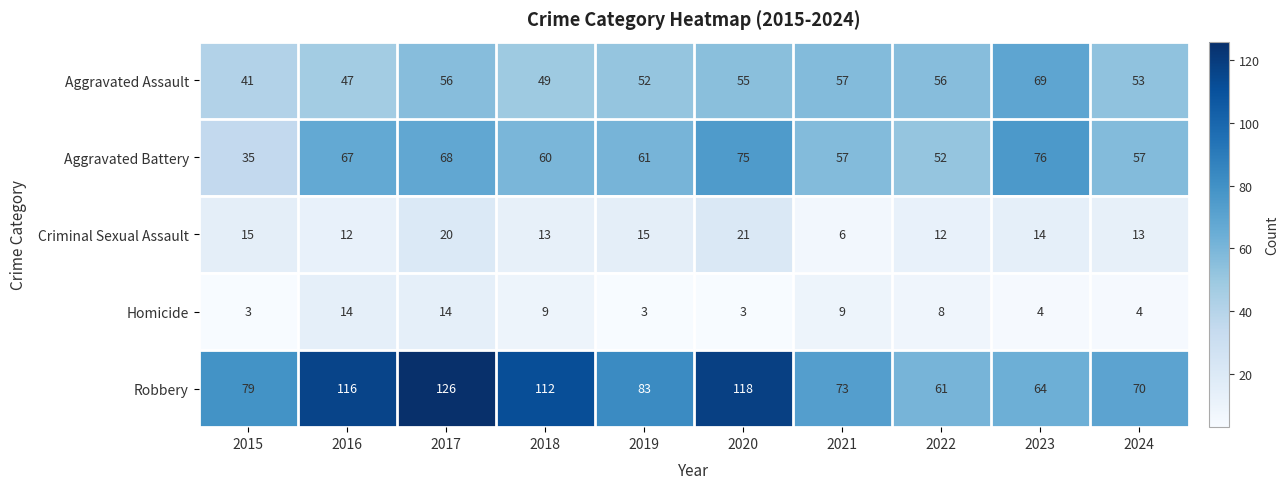

Is it true that Criminal Sexual Assault equals 2 at 2021?

False